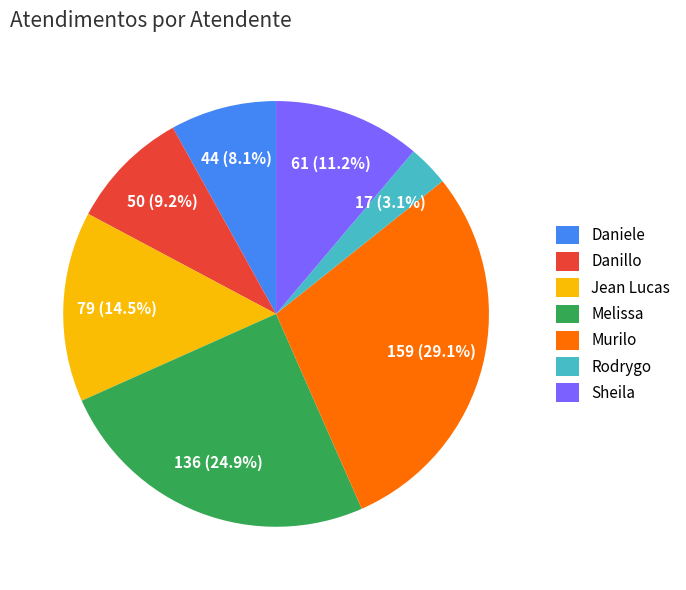

What is the total percentage of Sheila and Melissa?

36.1%